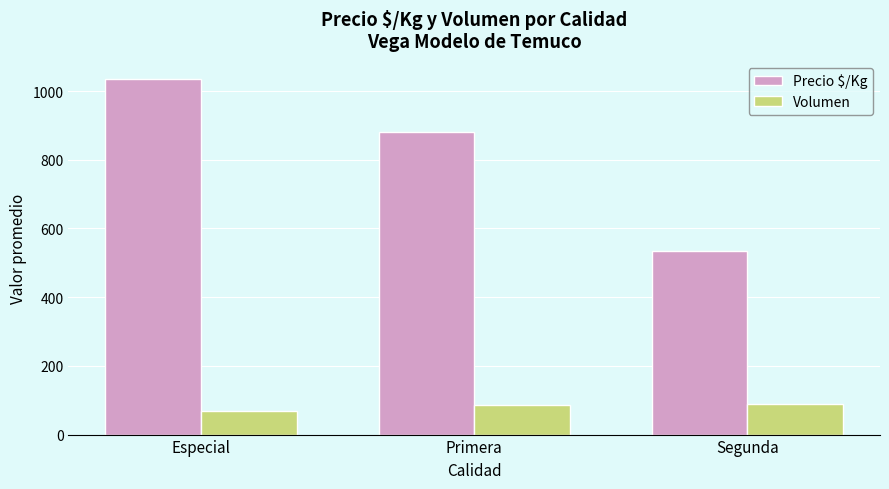

Rank the series by their average value, from lowest to highest.

Volumen, Precio $/Kg